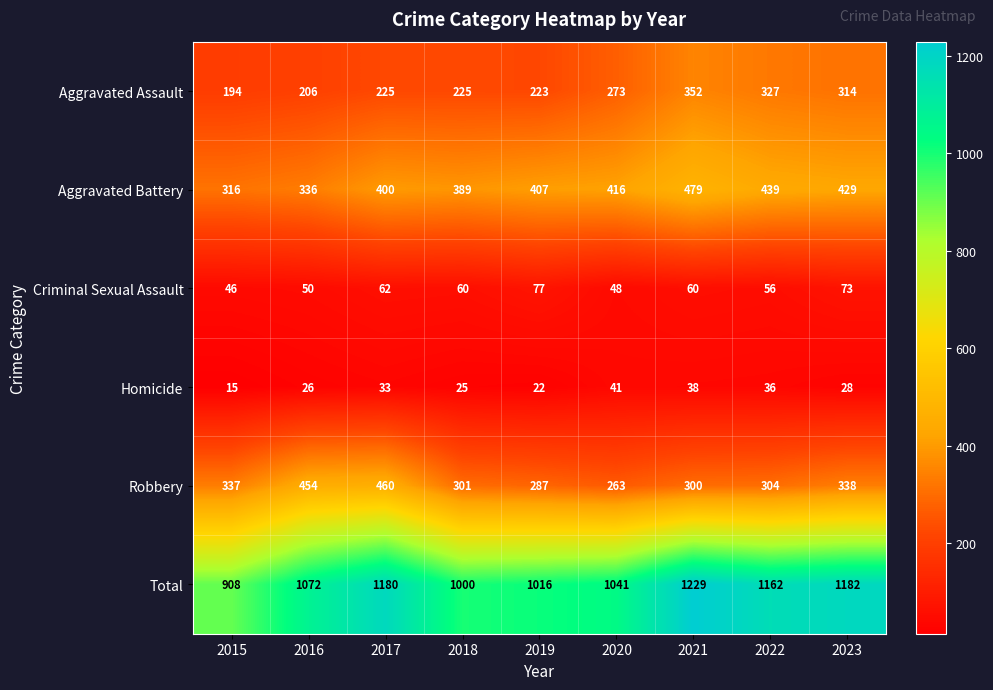

What is the maximum value shown in the chart?

1229